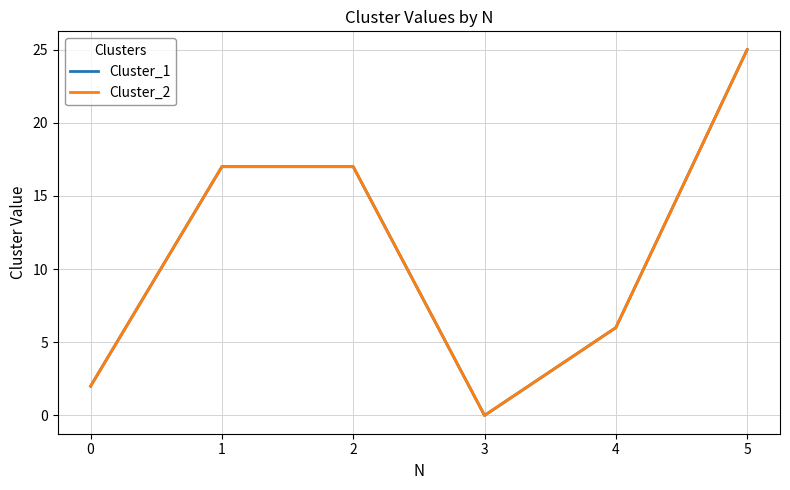

Does the chart have visible grid lines?

Yes